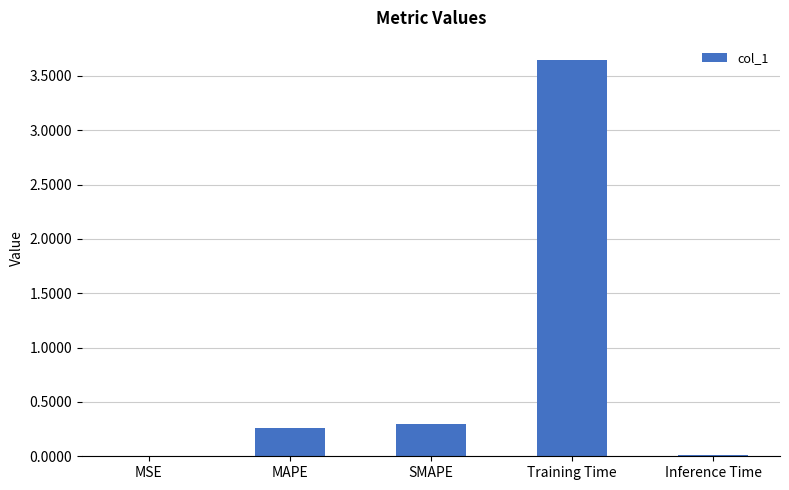

Between Training Time and SMAPE, which is larger?

Training Time